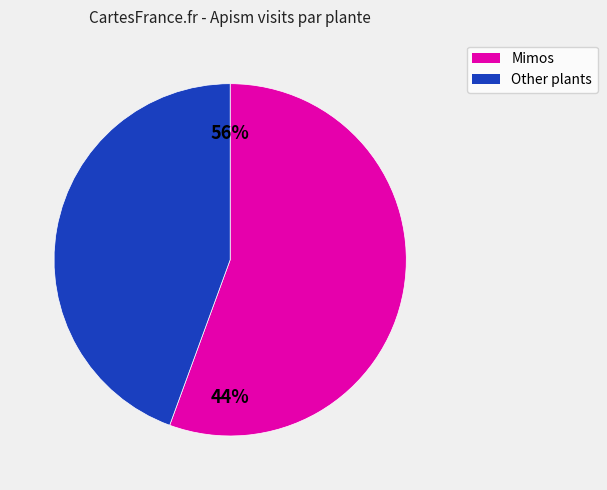

Do Mimos and Cereu together represent more than half of the pie?

Yes